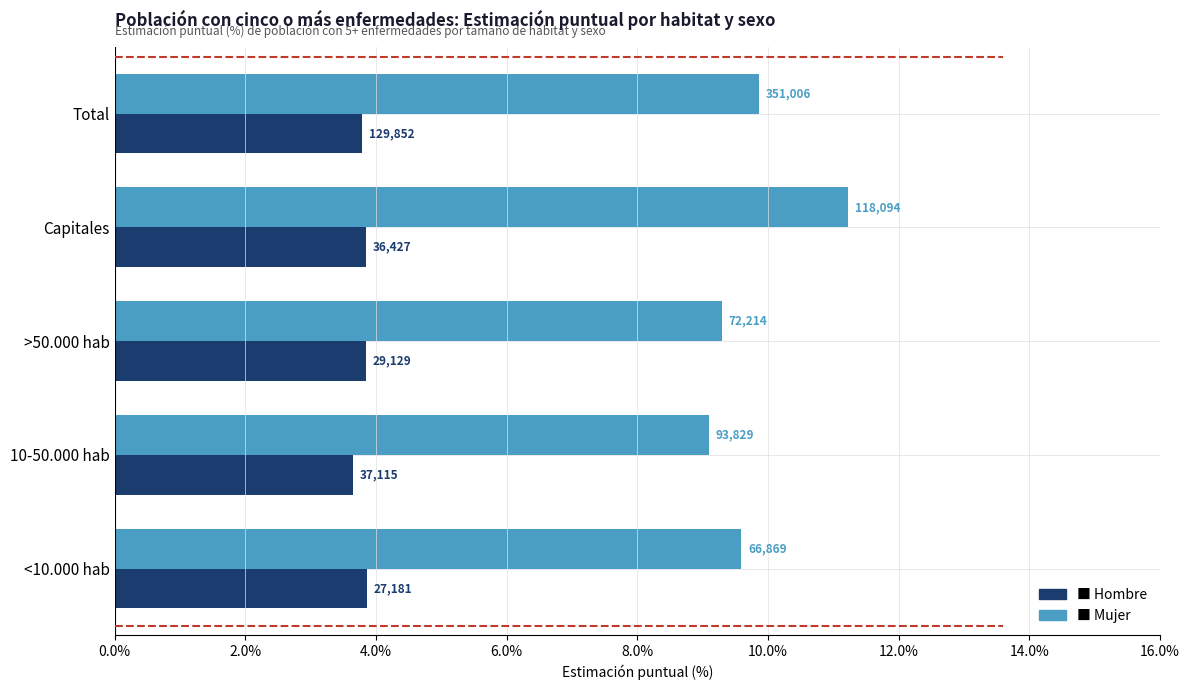

The value of Hombre at >50.000 hab is 0.0. True or false?

True